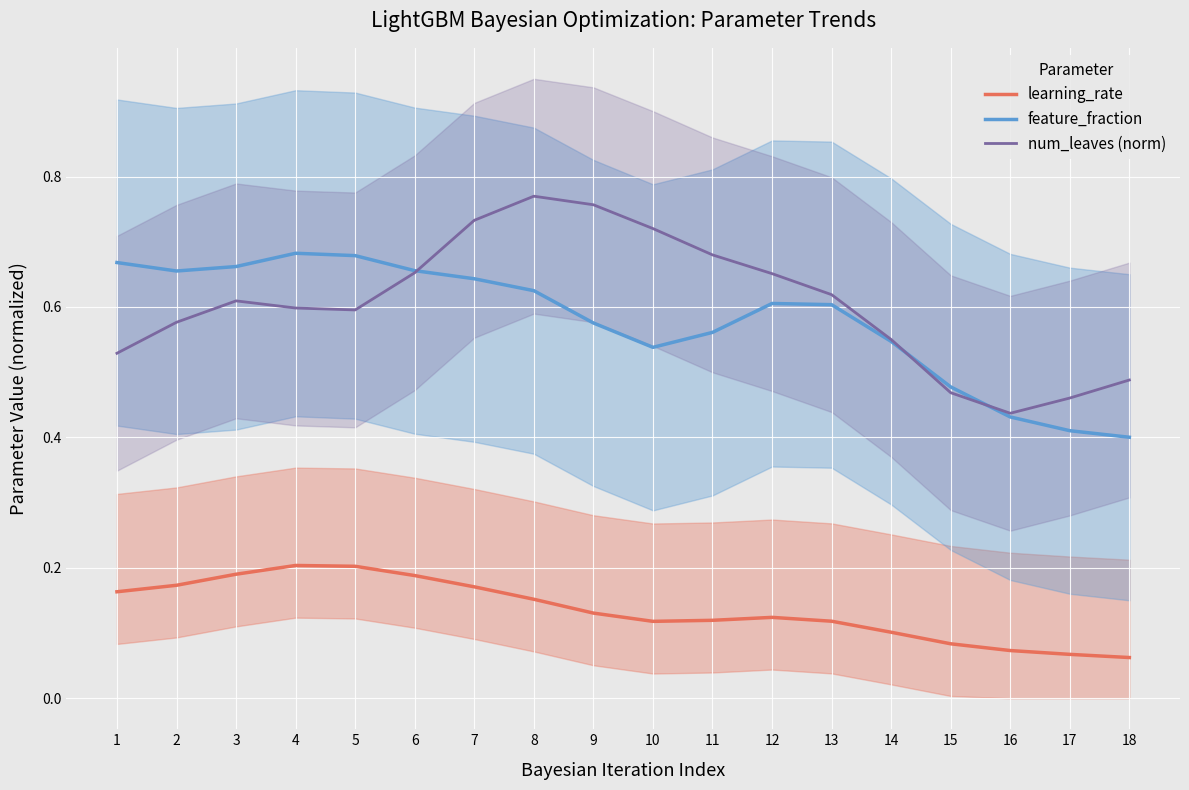

What is the sum of all num_leaves (norm) values?

10.9